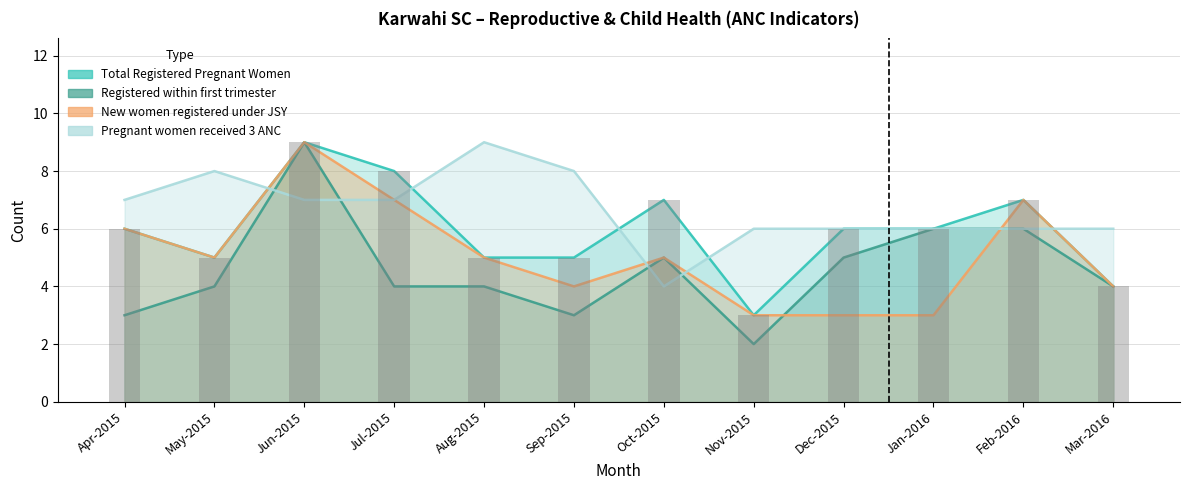

What are all the series names shown in the legend?

Total Registered Pregnant Women, Registered within first trimester, New women registered under JSY, Pregnant women received 3 ANC